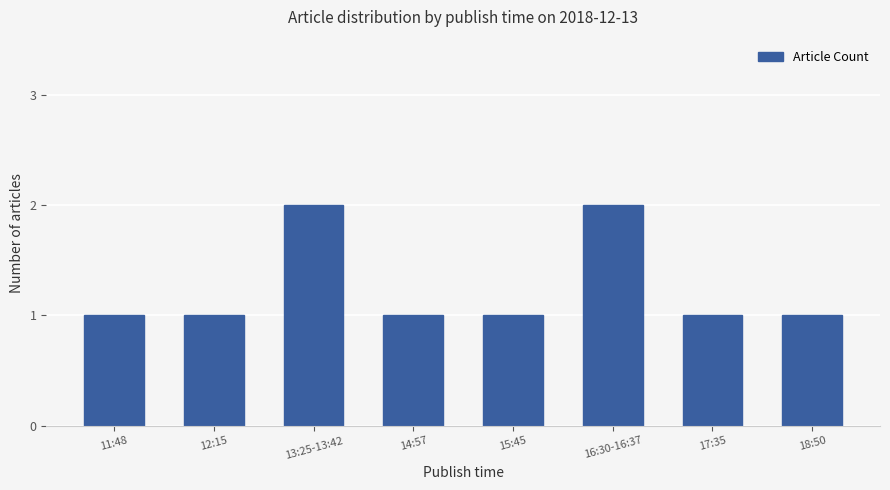

How many bars are there in total?

8